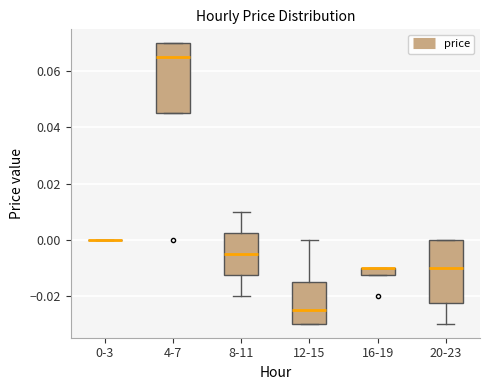

Where is the lower edge of the box for 20-23 on the y-axis? The values are not printed on the chart, so give them approximately, as read against the axis.

-0.022